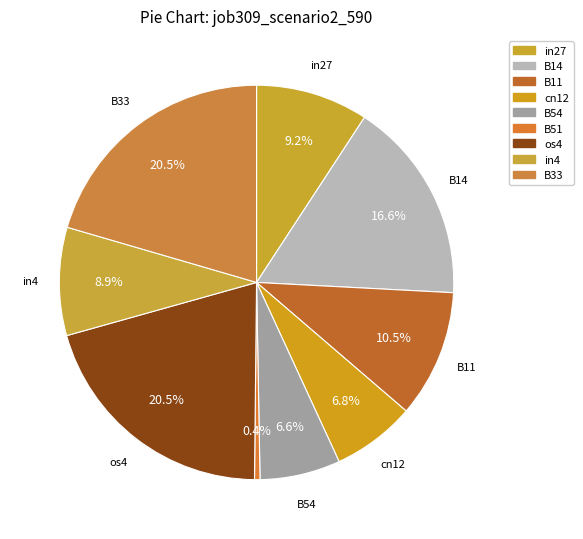

To the nearest percent, what percentage of the pie is in27?

9%